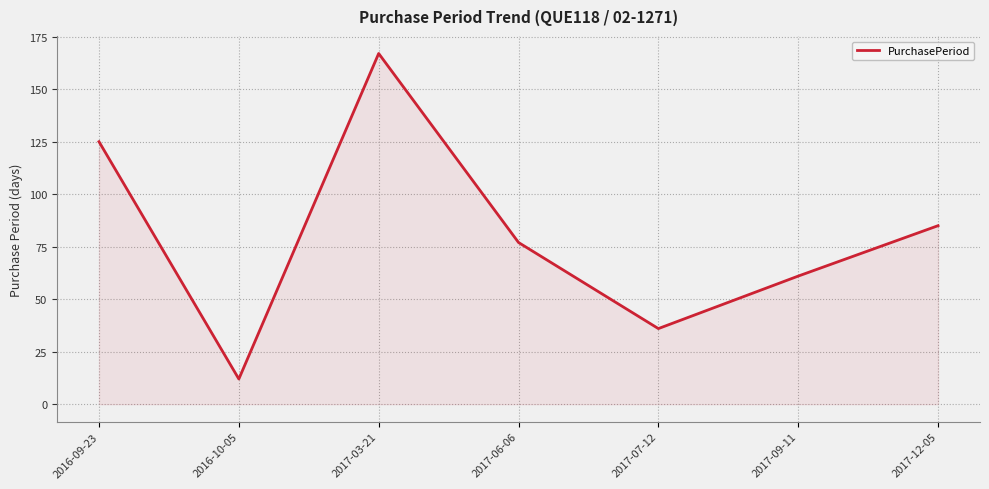

At which label is the value closest to 89?

2017-12-05